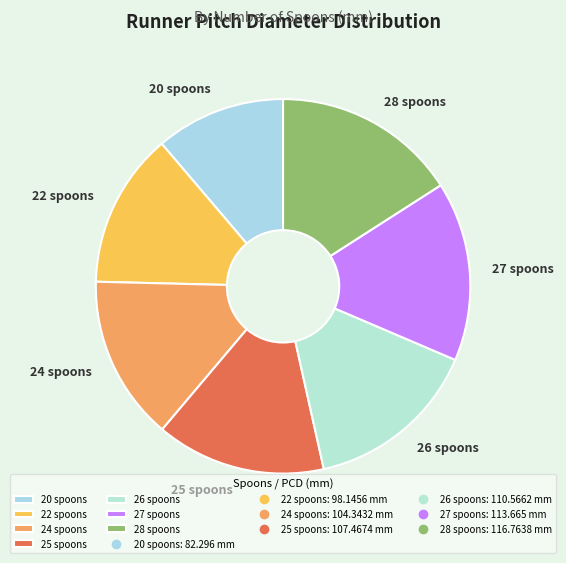

Approximately how many times larger is the value at 26 spoons compared to 20 spoons?

1.3